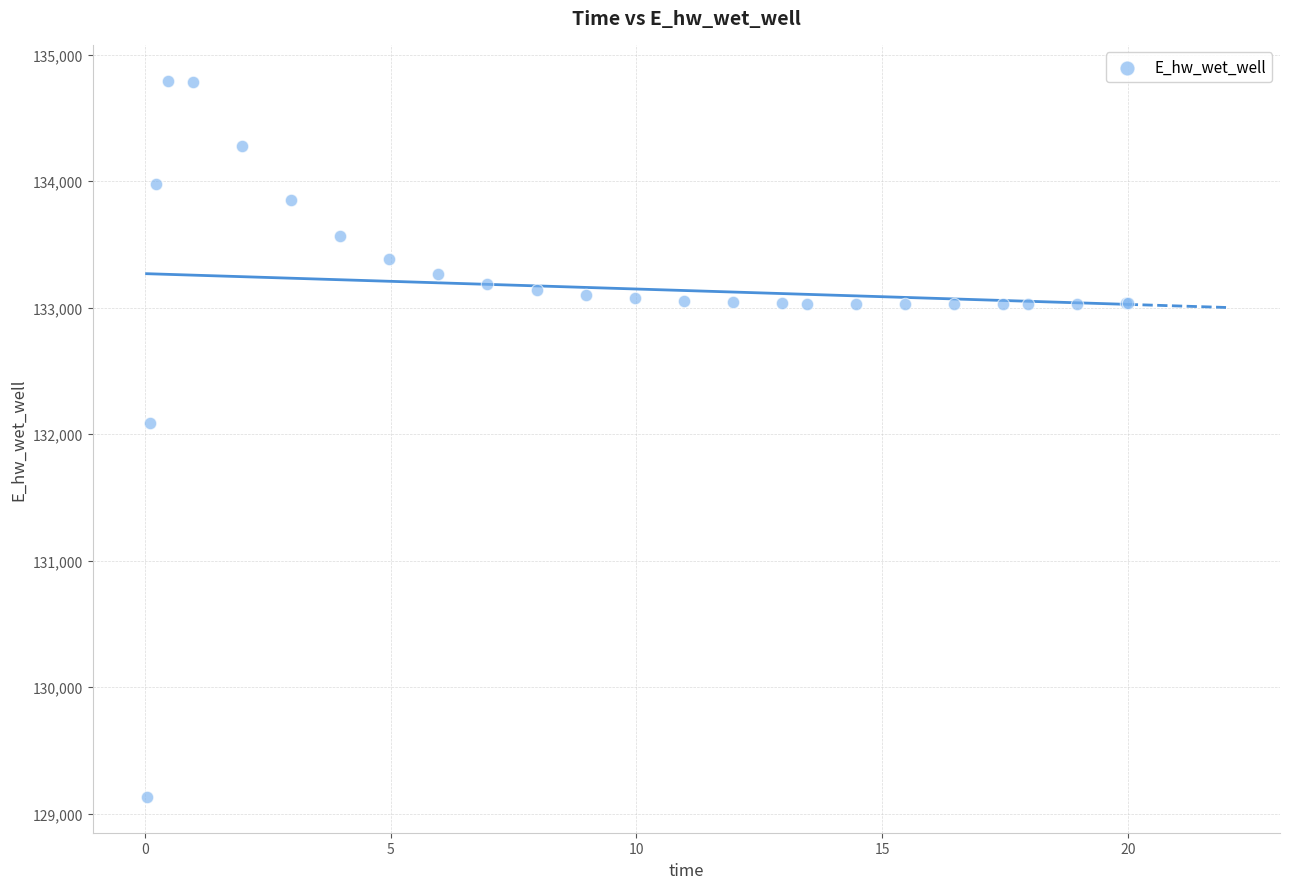

What Y value in the scatter plot is closest to 131964?

132087.7